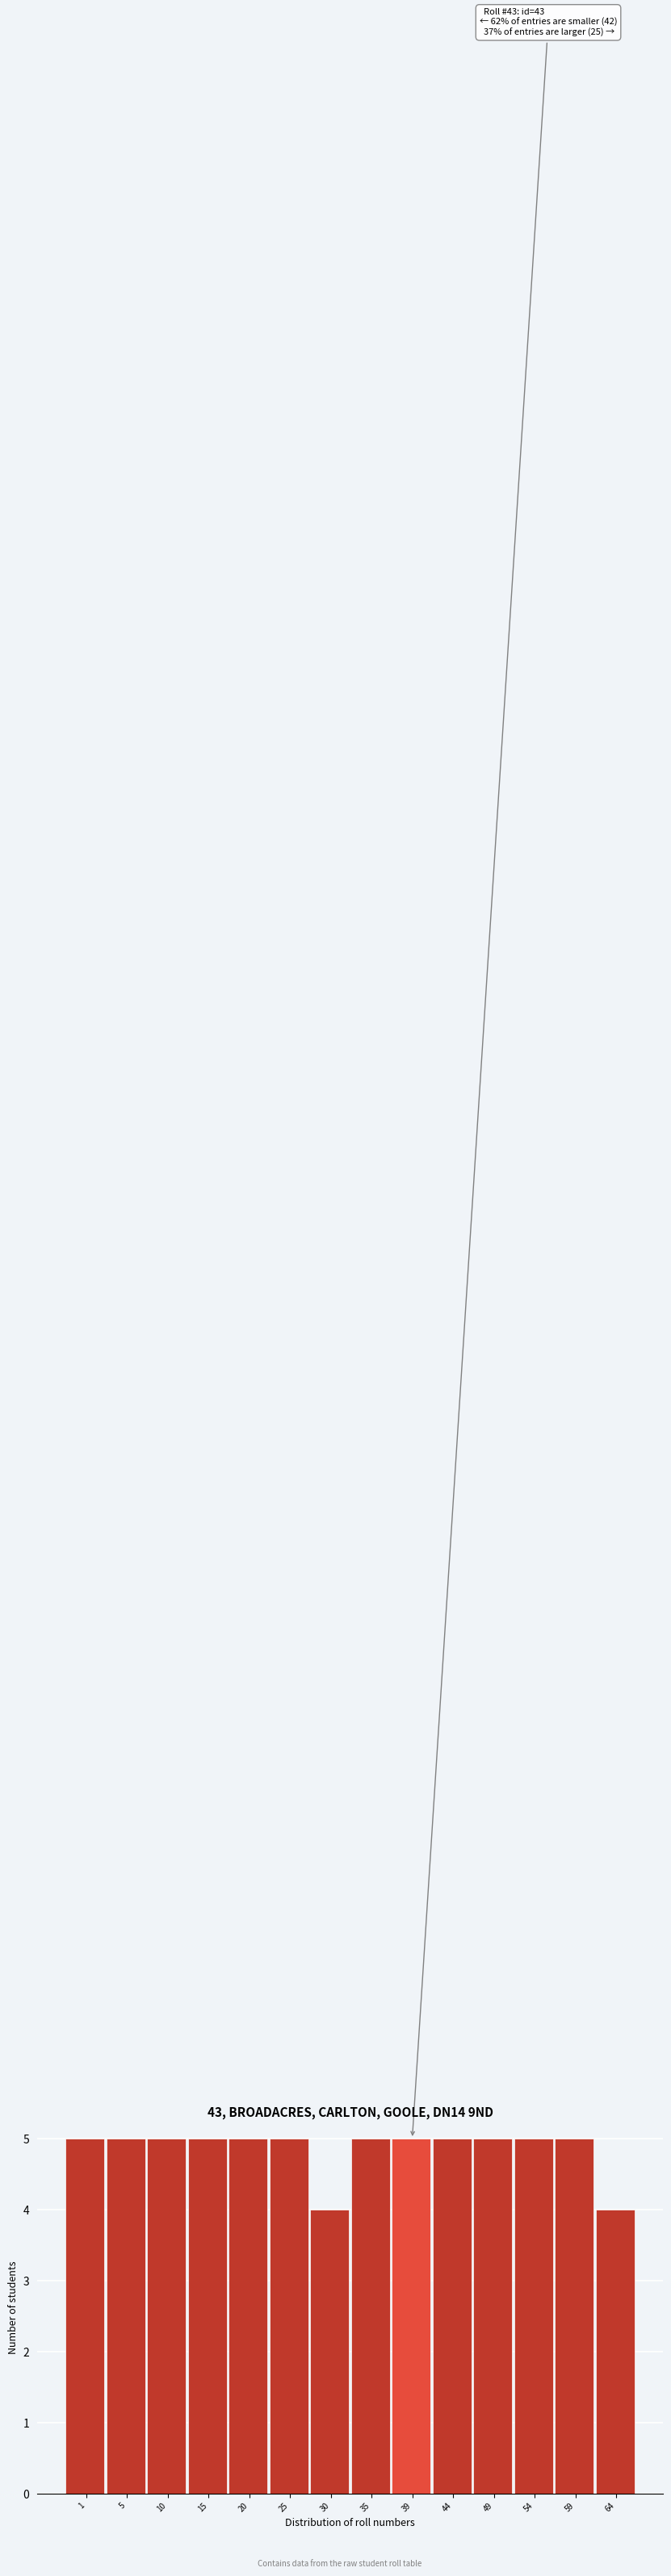

Reading left to right, extract all data points from this chart.

5	5	5	5	5	5	4	5	5	5	5	5	5	4